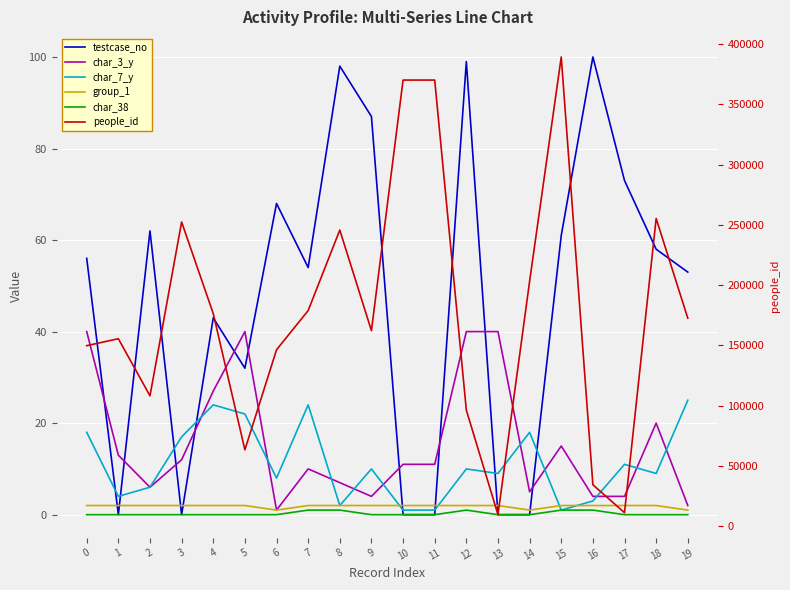

What is the difference between the highest and lowest values at 9?

162194